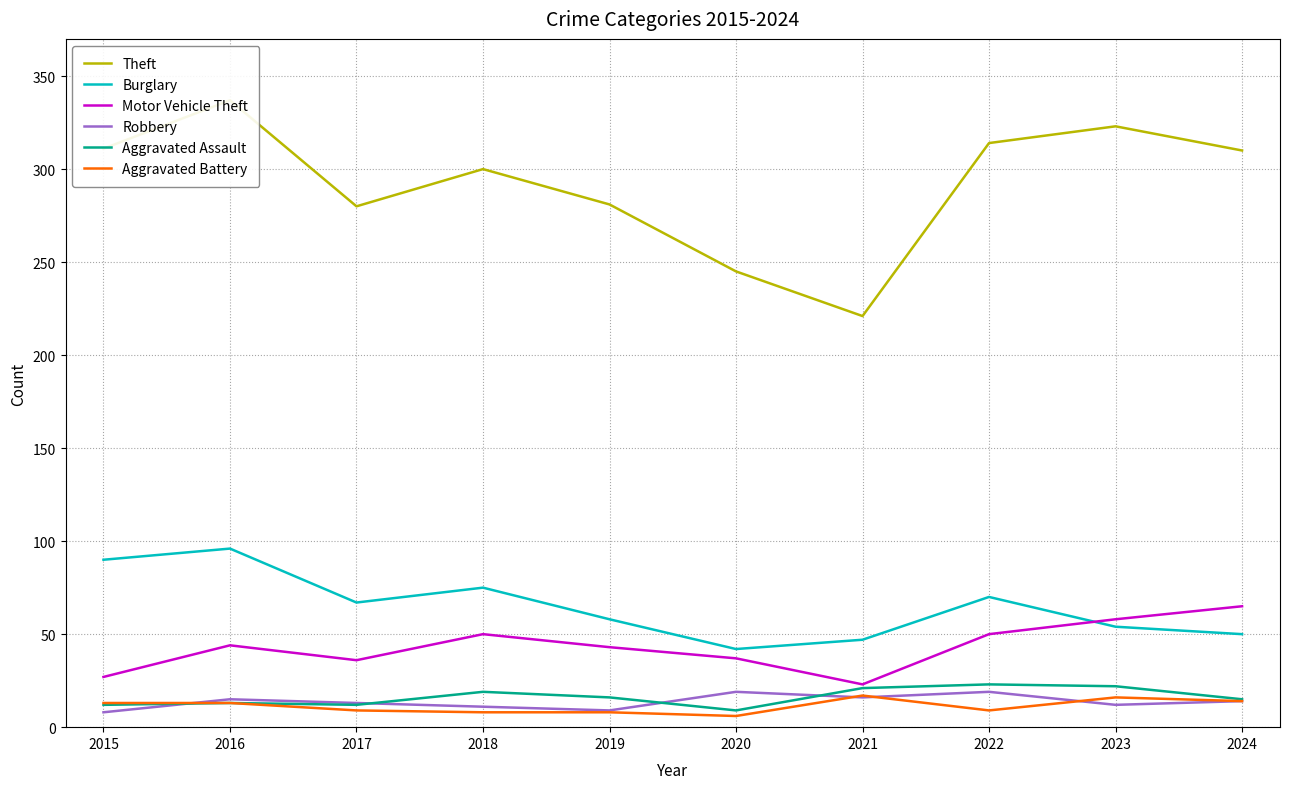

What is the approximate value of Robbery at 2021?

16